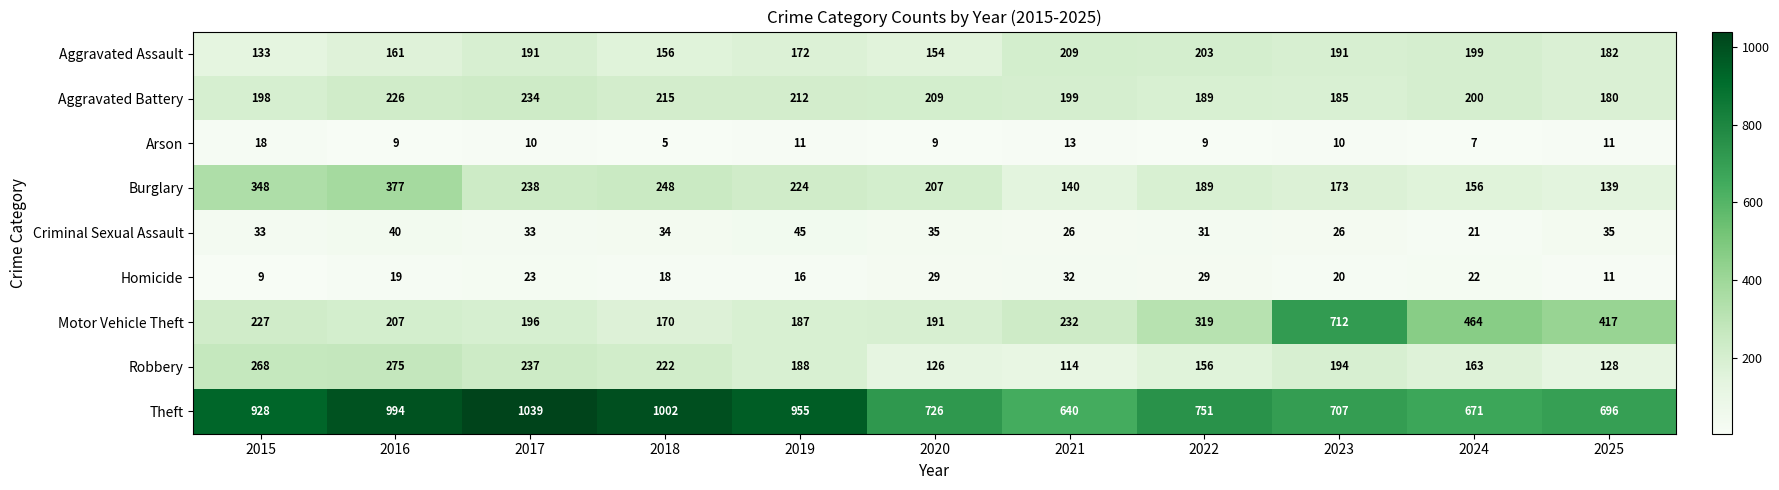

Which series has the widest spread of values?

Motor Vehicle Theft